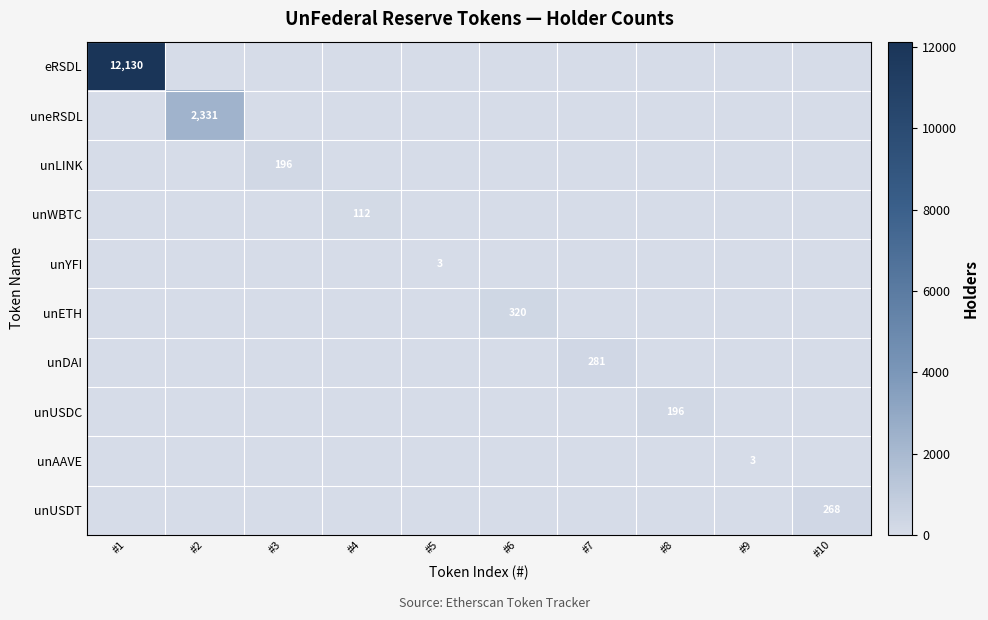

True or false: unLINK has a value of 113 at #3.

False